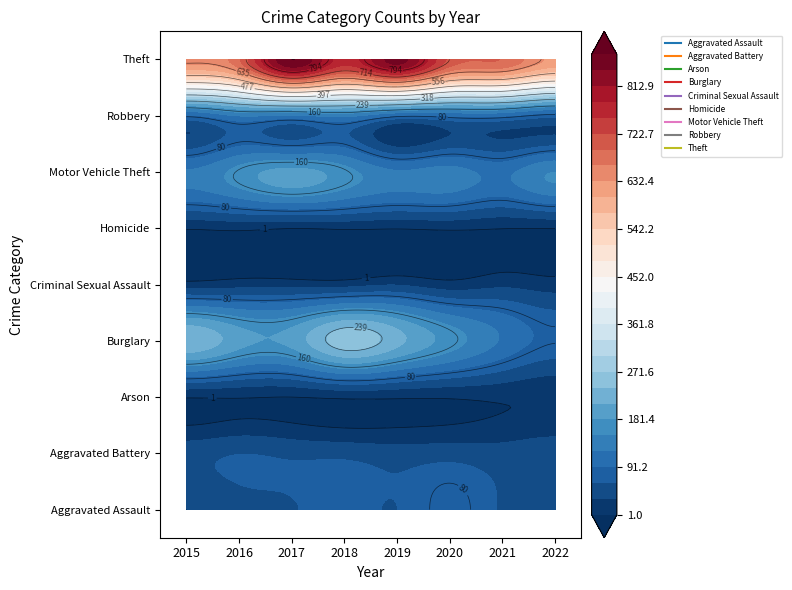

Is the value of Arson at 2022 greater than the value of Robbery at 2022?

No